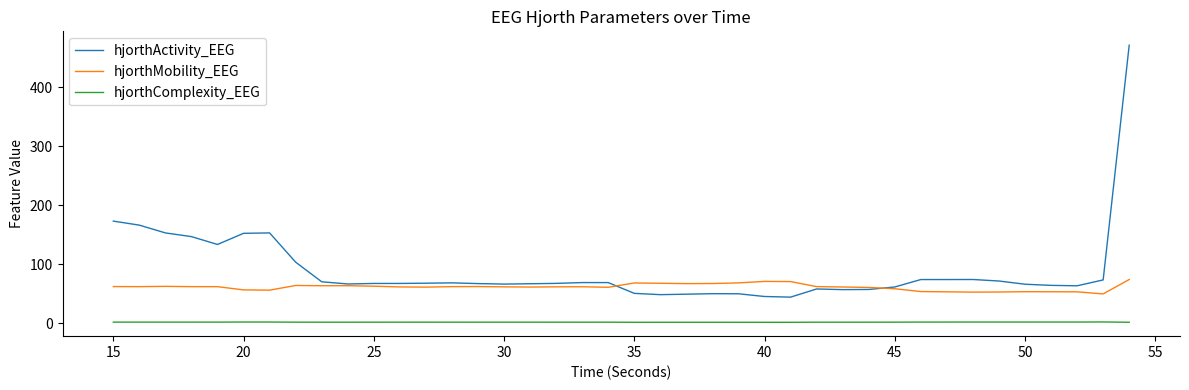

True or false: hjorthActivity_EEG and hjorthMobility_EEG cross at least once.

True